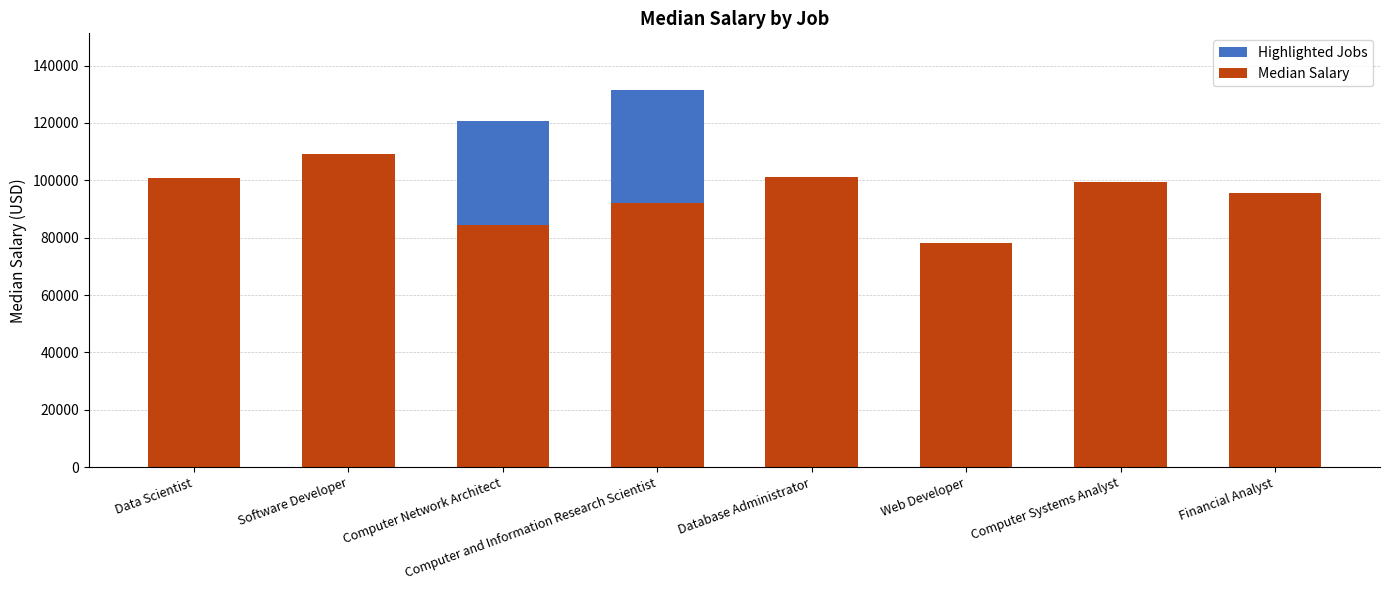

What is the highest value of the Above Baseline (Highlighted) series?

39447